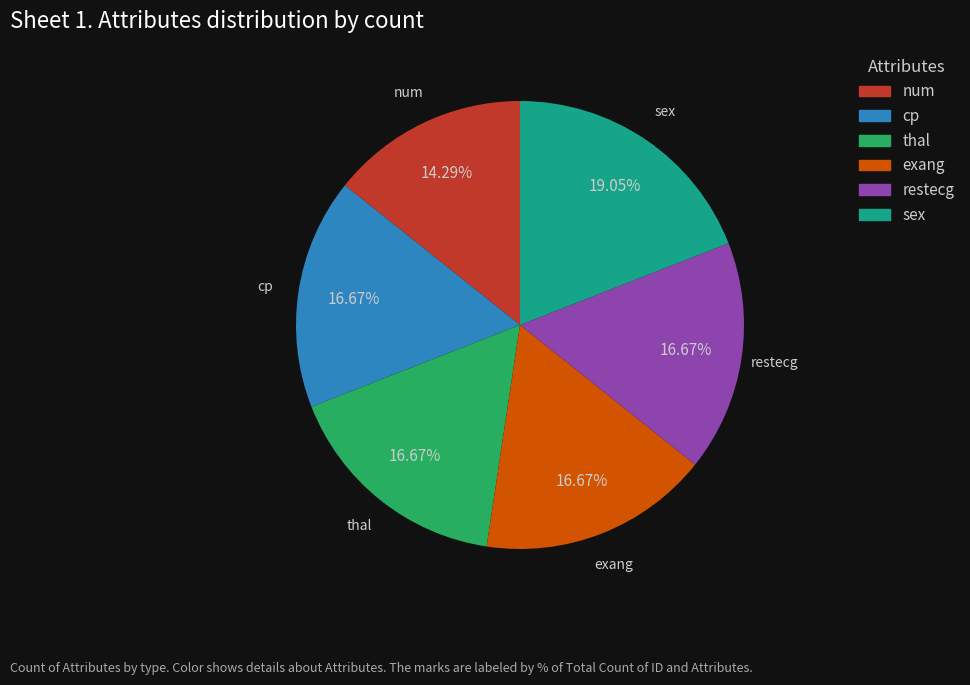

To the nearest percent, what is the average slice percentage?

17%